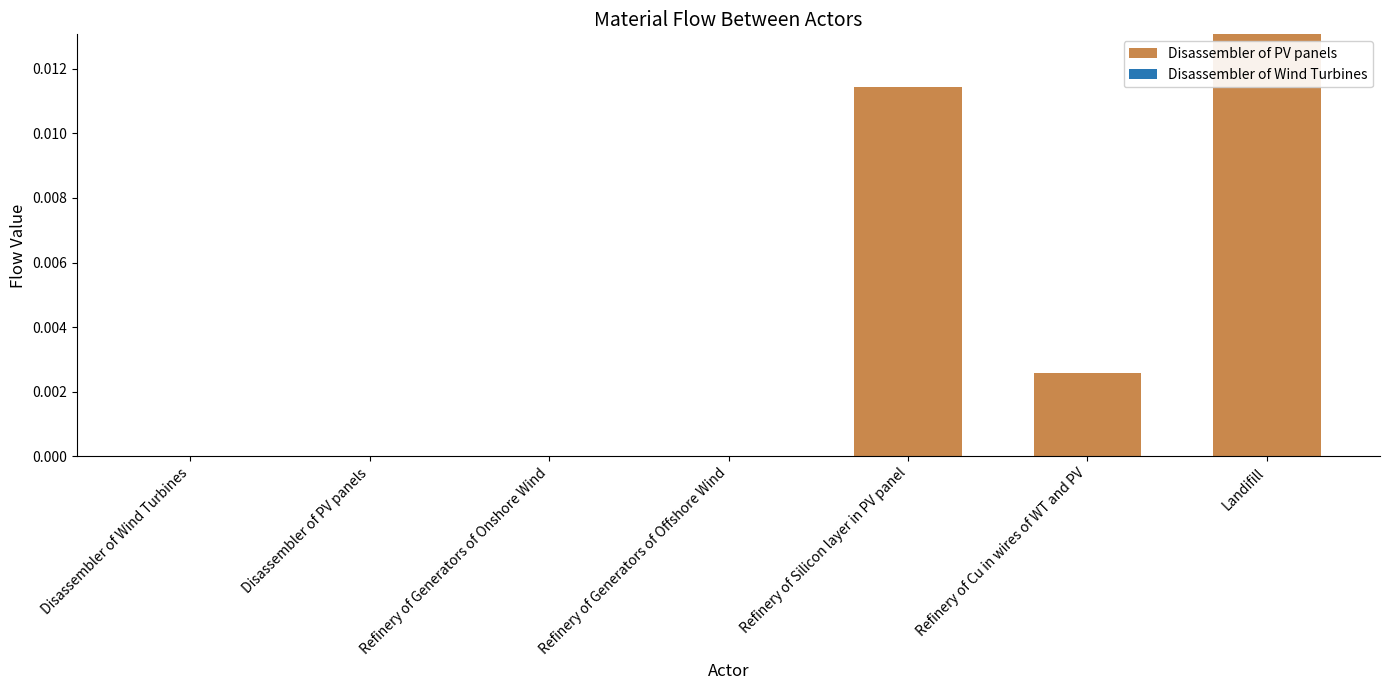

Which series changed the most between Disassembler of PV panels and Refinery of Silicon layer in PV panel?

Disassembler of PV panels